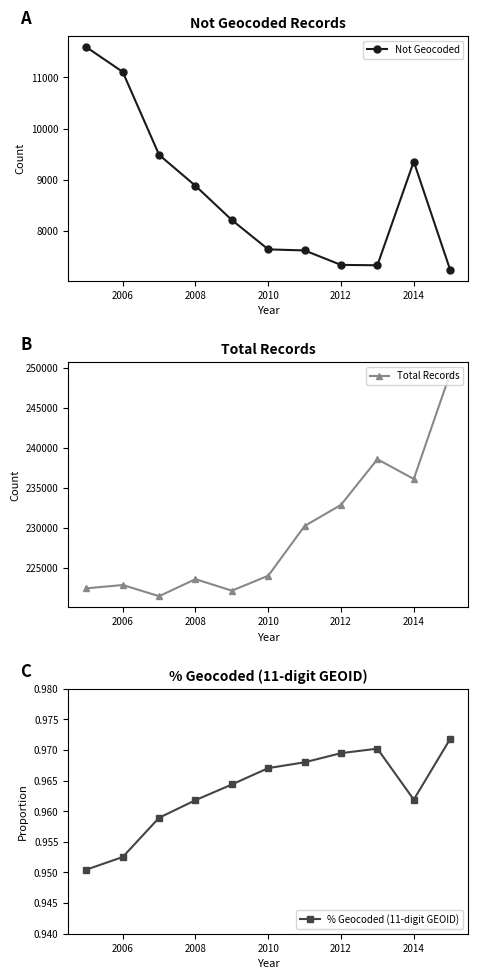

At which label is Not Geocoded closest to 9413?

2014